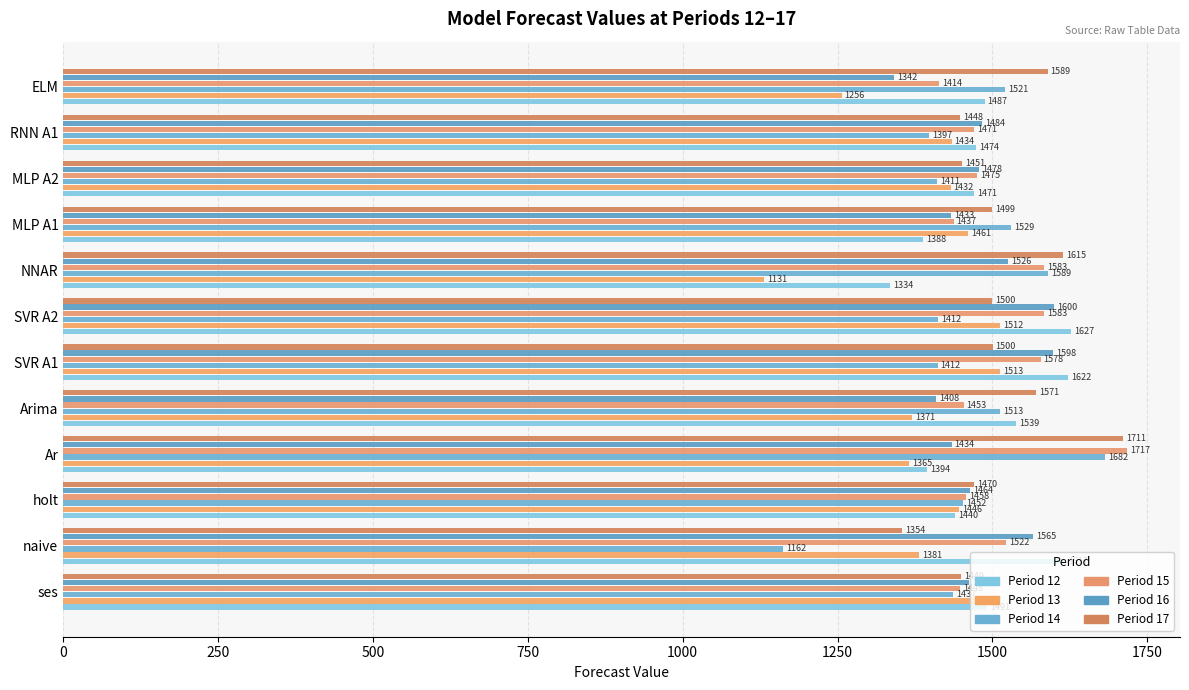

How many data points in Period 15 are above 1475?

6